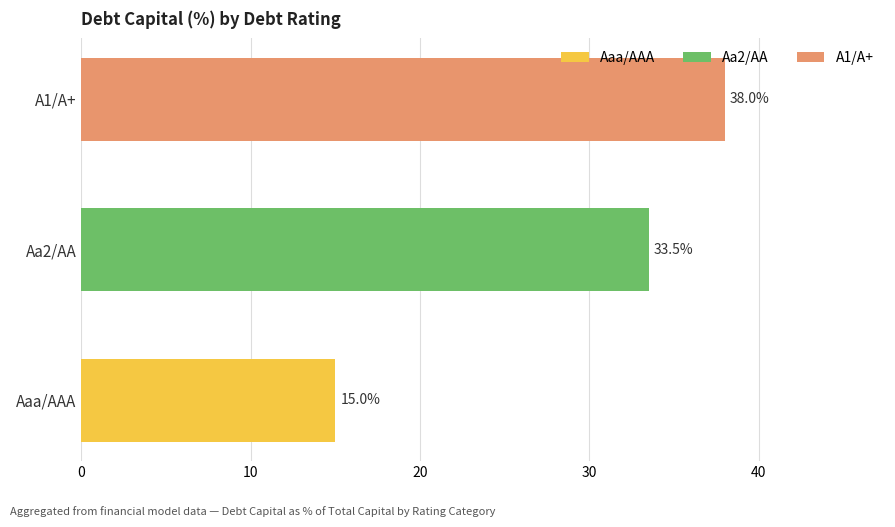

What is the sum of all values?

86.5